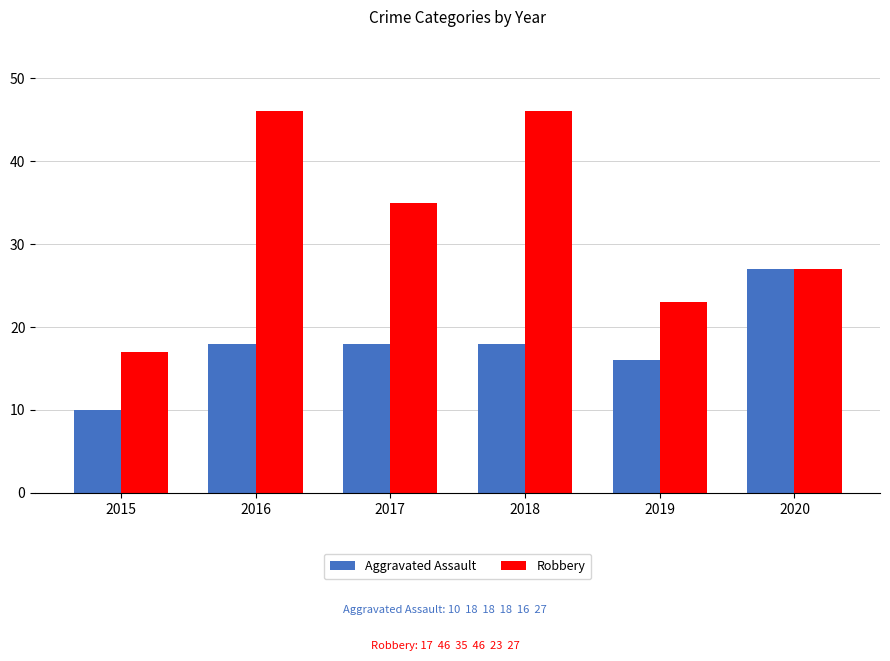

Are the bars grouped side by side (vs. stacked)?

Yes